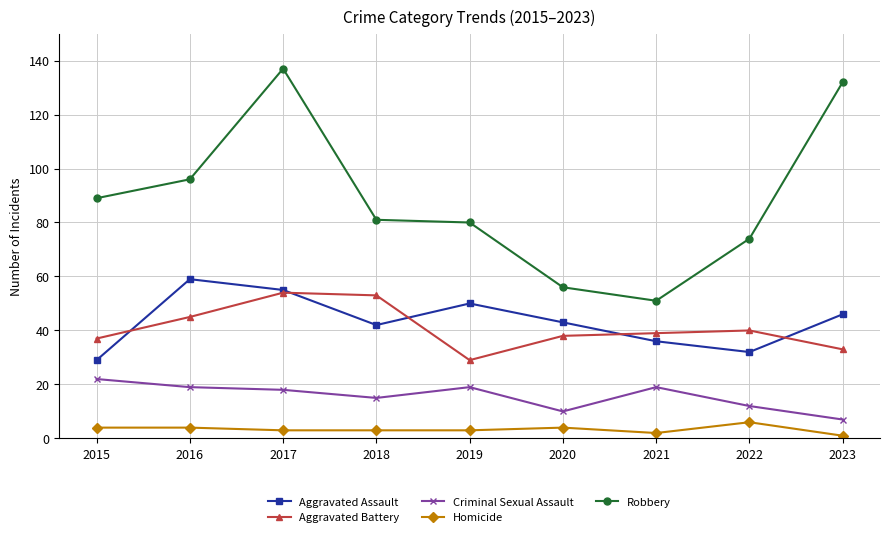

Reading left to right, extract all data points from this chart.

Aggravated Assault: 2015=29	2016=59	2017=55	2018=42	2019=50	2020=43	2021=36	2022=32	2023=46
Aggravated Battery: 2015=37	2016=45	2017=54	2018=53	2019=29	2020=38	2021=39	2022=40	2023=33
Criminal Sexual Assault: 2015=22	2016=19	2017=18	2018=15	2019=19	2020=10	2021=19	2022=12	2023=7
Homicide: 2015=4	2016=4	2017=3	2018=3	2019=3	2020=4	2021=2	2022=6	2023=1
Robbery: 2015=89	2016=96	2017=137	2018=81	2019=80	2020=56	2021=51	2022=74	2023=132